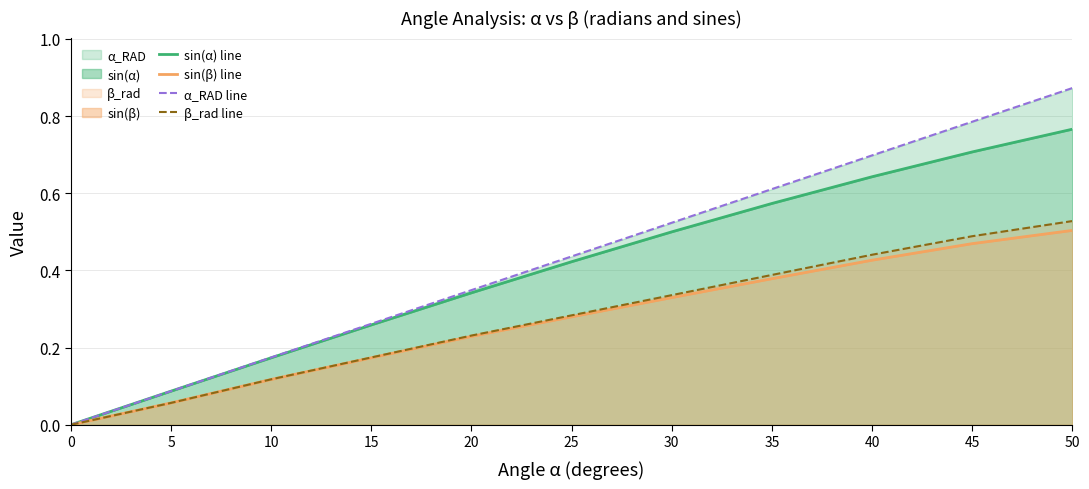

True or false: β_rad line has more than 0 interior local peaks.

False